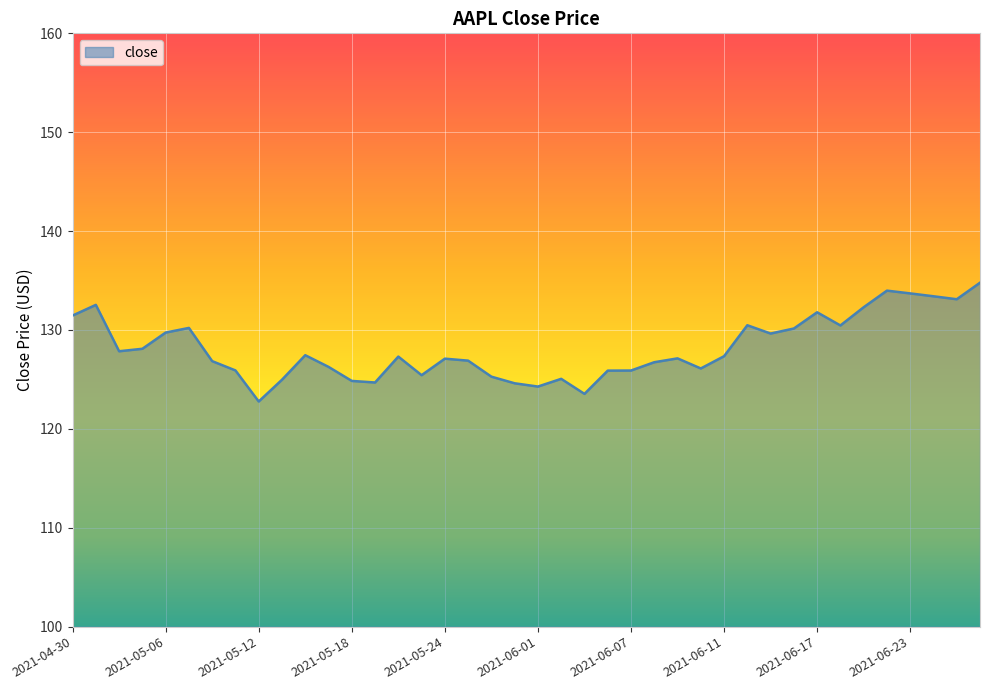

What is the difference between the maximum and minimum values?

12.0